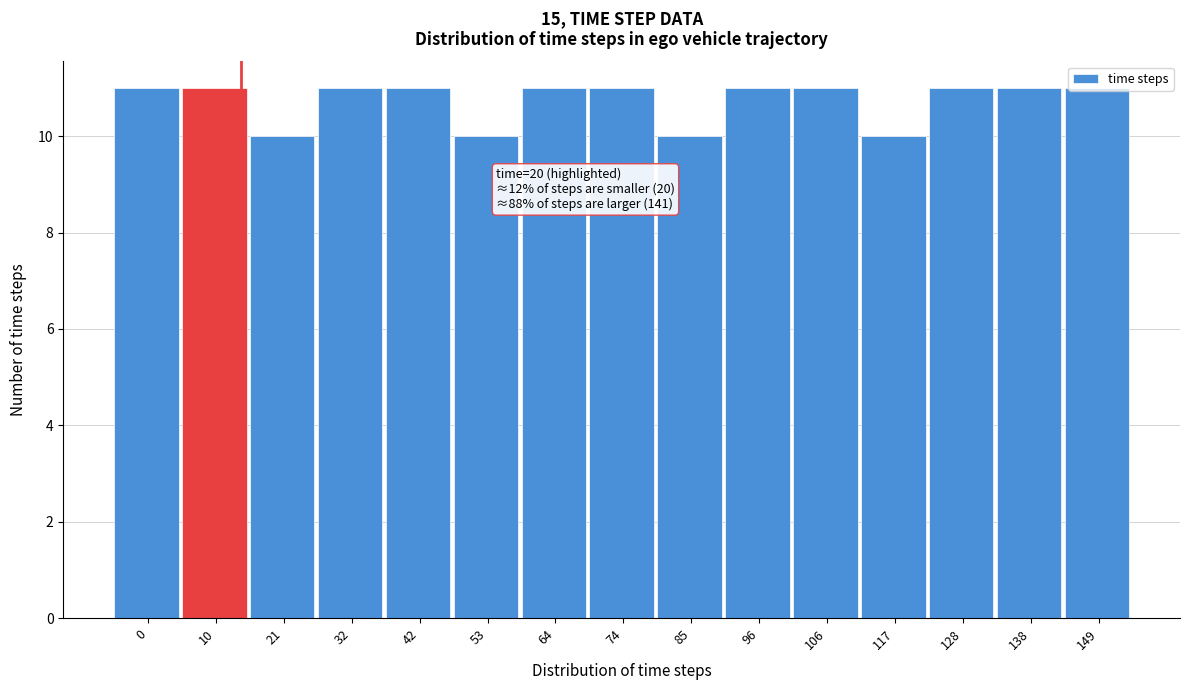

Read the value at 117.

10